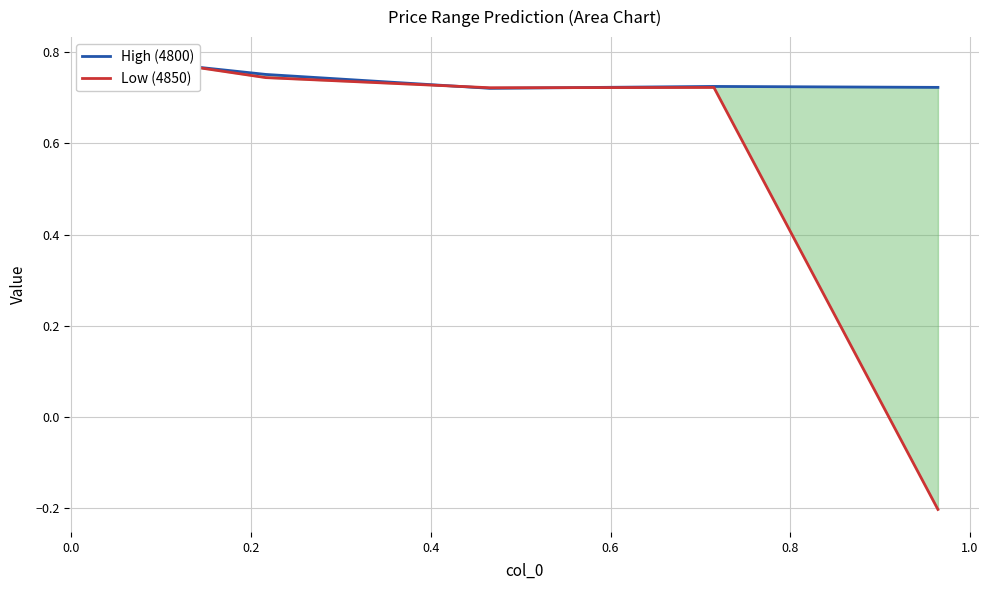

What is the maximum value for High (4800)?

0.8